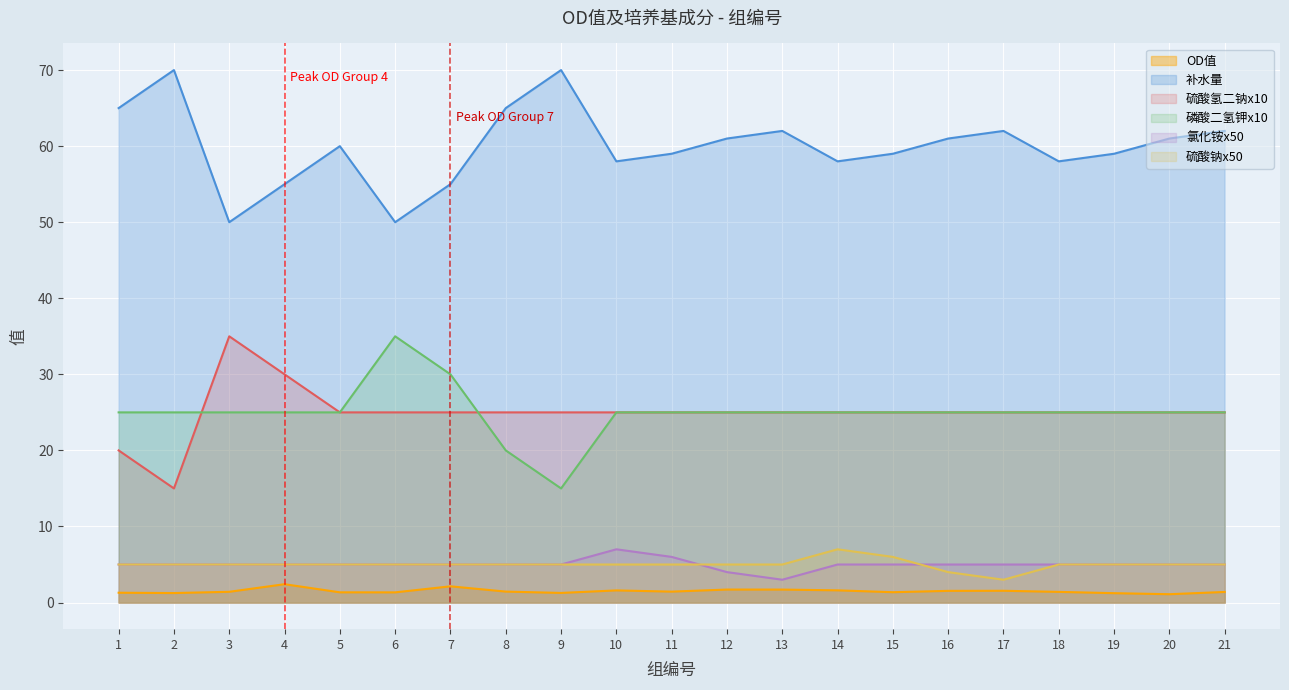

Rank the series by their maximum value, from lowest to highest.

OD值, 氯化铵x50, 硫酸钠x50, 硫酸氢二钠x10, 磷酸二氢钾x10, 补水量